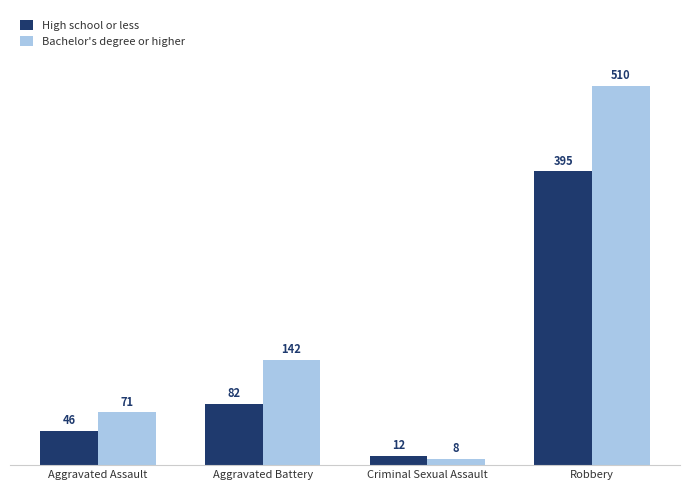

What position from the left is Aggravated Assault?

1